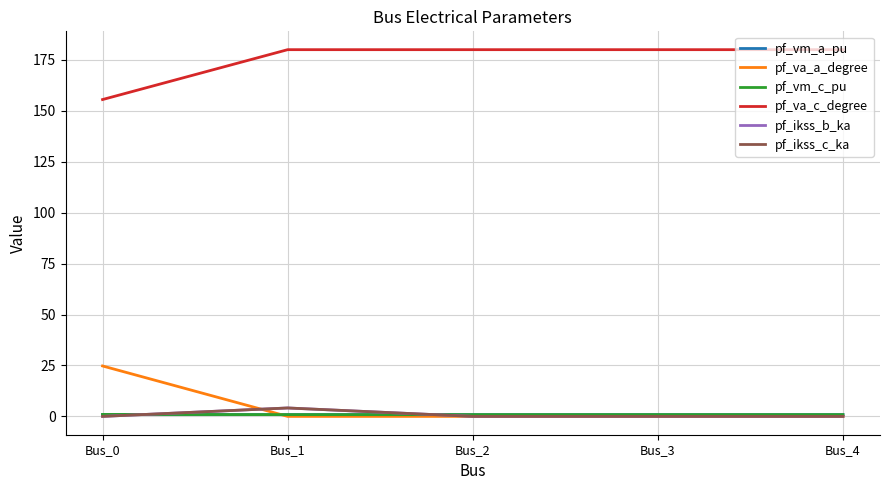

Which series has the widest spread of values?

pf_va_a_degree